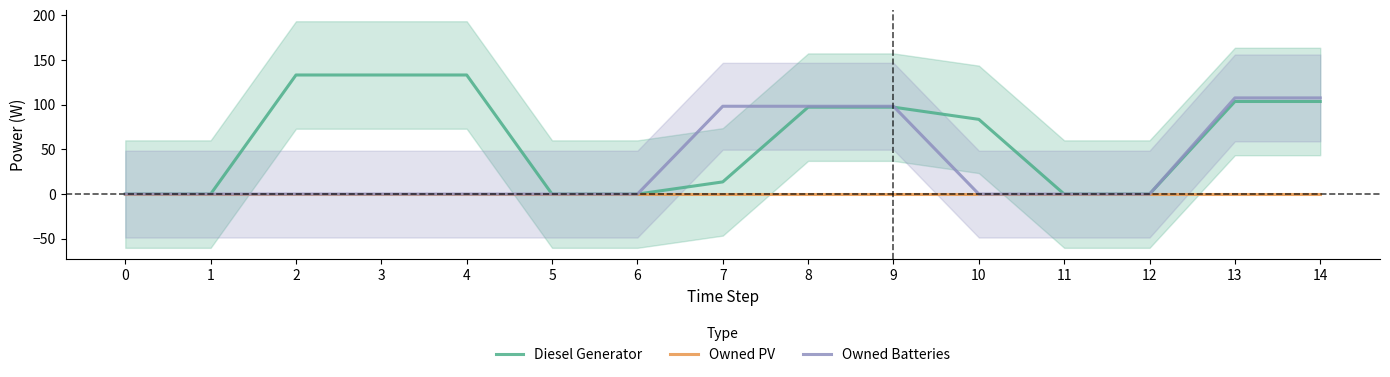

Reading left to right, list all the values displayed in this chart.

Diesel Generator: 0=0.0	1=0.0	2=133.3	3=133.3	4=133.3	5=0.0	6=0.0	7=13.7	8=97.3	9=97.3	10=83.7	11=0.0	12=0.0	13=103.7	14=103.7
Owned PV: 0=0.0	1=0.0	2=0.0	3=0.0	4=0.0	5=0.0	6=0.0	7=0.0	8=0.0	9=0.0	10=0.0	11=0.0	12=0.0	13=0.0	14=0.0
Owned Batteries: 0=0.0	1=0.0	2=0.0	3=0.0	4=0.0	5=0.0	6=0.0	7=98.3	8=98.3	9=98.3	10=0.0	11=0.0	12=0.0	13=107.7	14=107.7